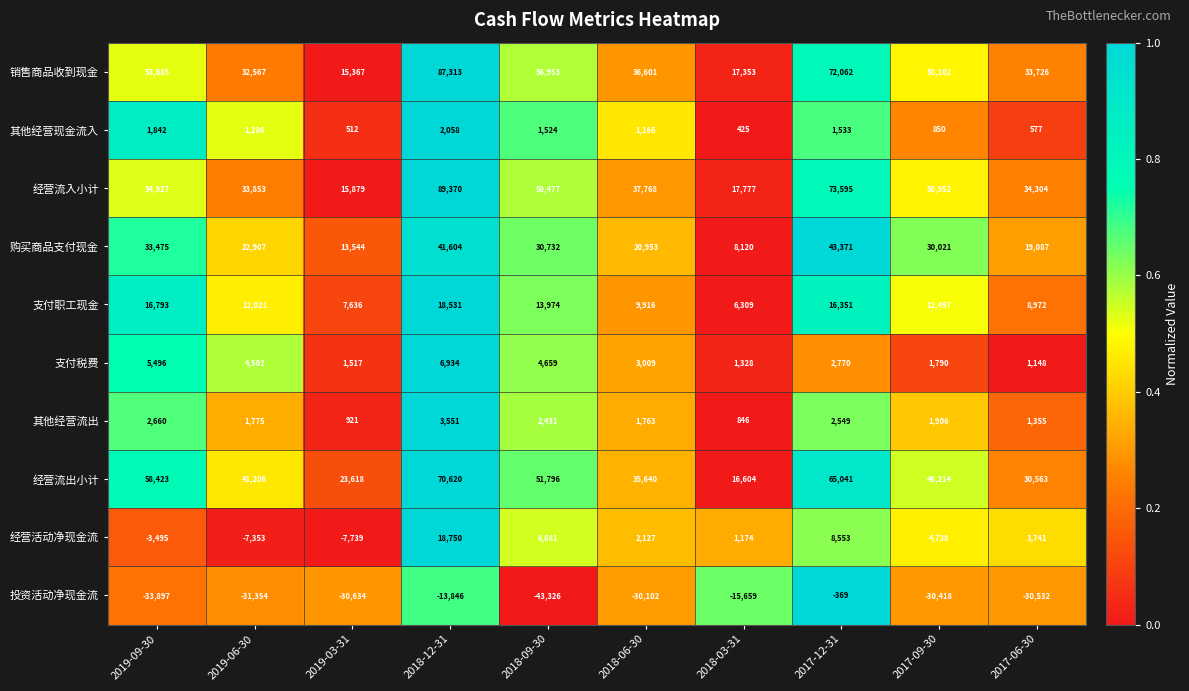

How many data points does each series have?

10